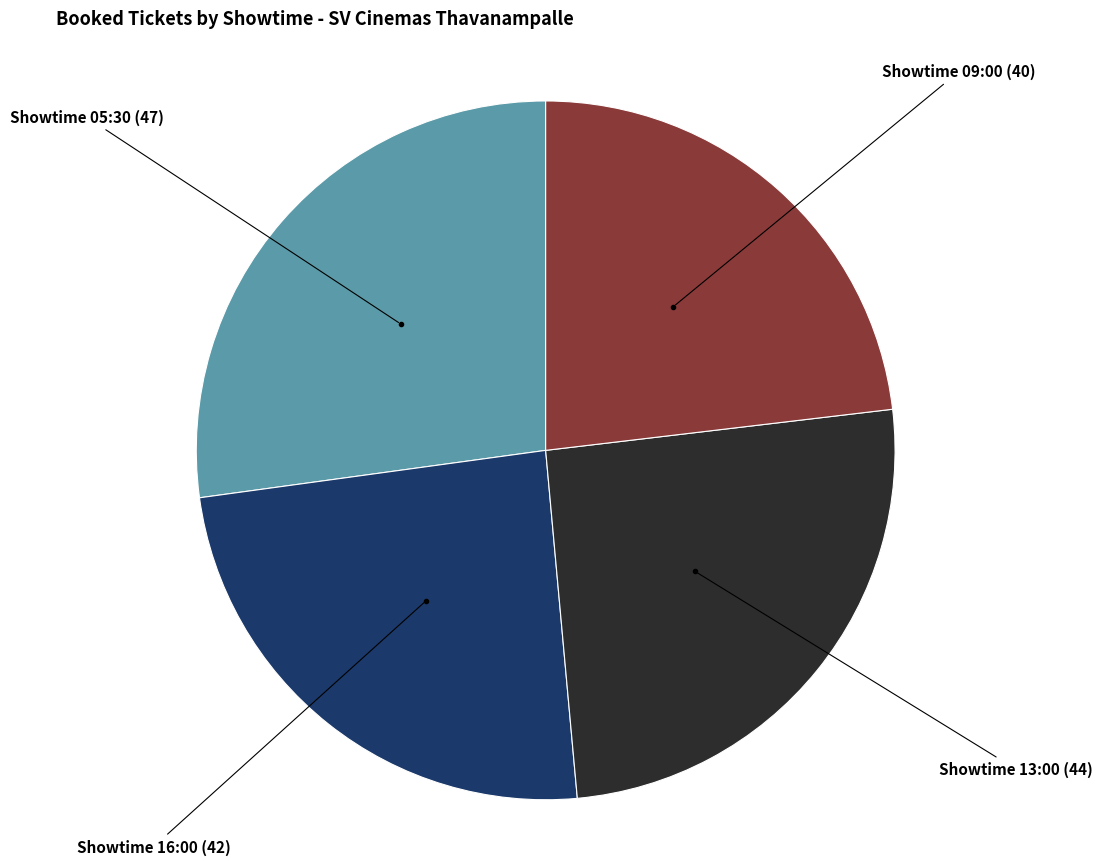

Is there a majority slice in this chart?

No